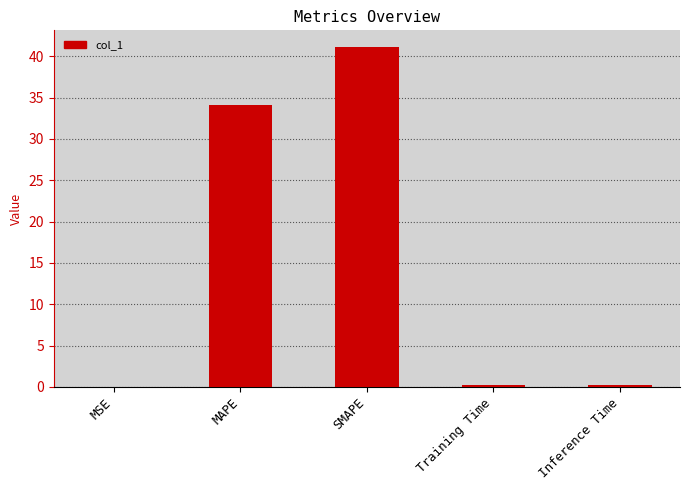

True or false: the data shows 34.1 at MAPE.

True